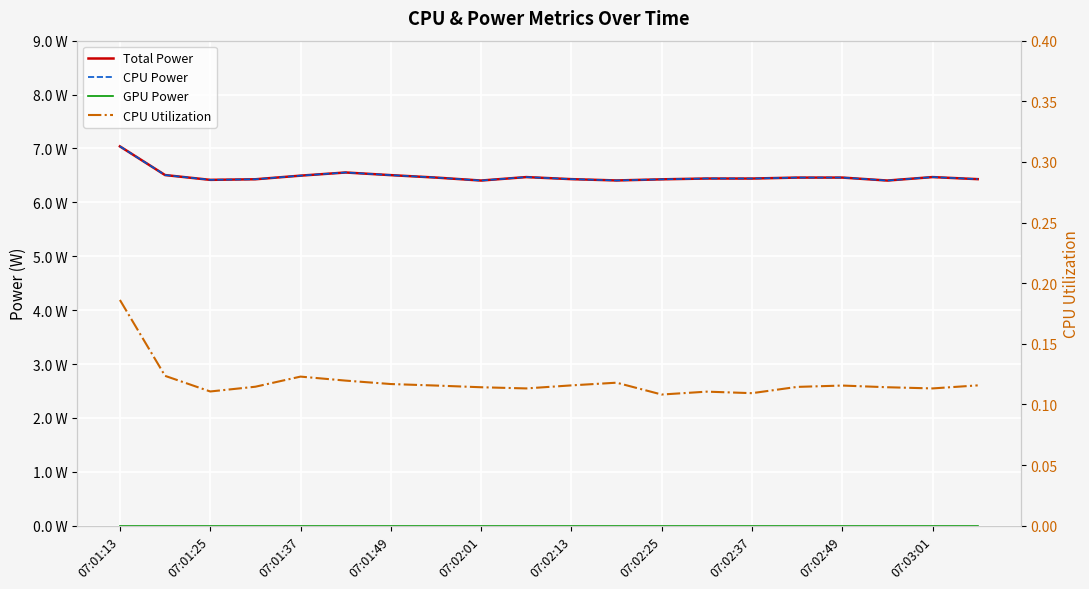

The CPU Power series shows 6.5 at 07:03:01. True or false?

True